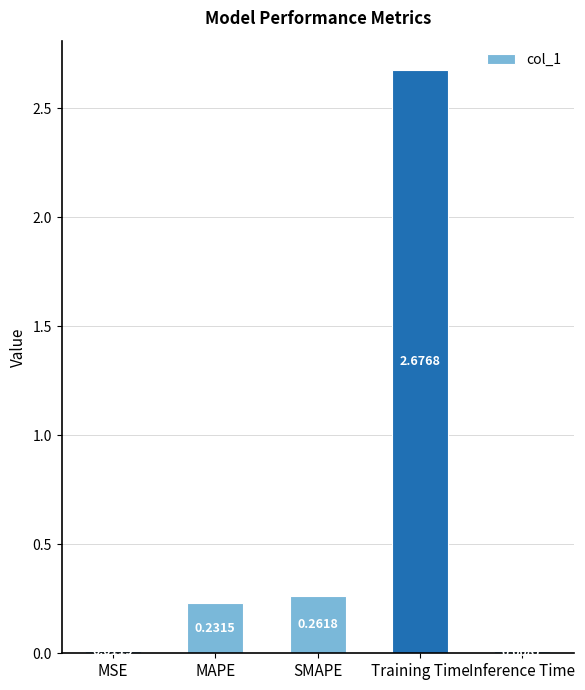

What is the label of the 5th bar from the right?

MSE